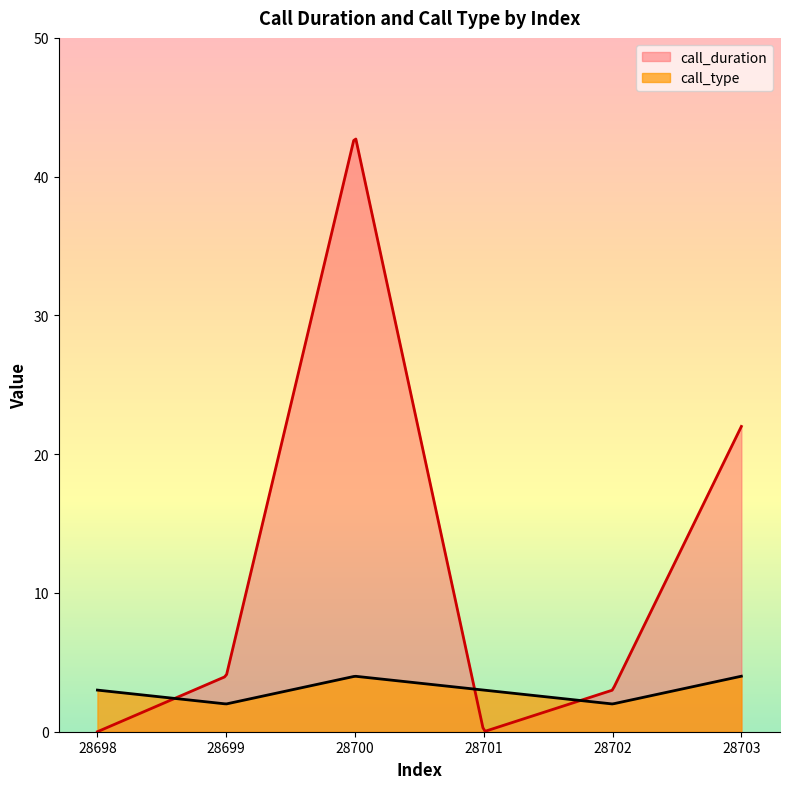

List the labels in order of call_duration value, smallest first.

28698, 28701, 28702, 28699, 28703, 28700